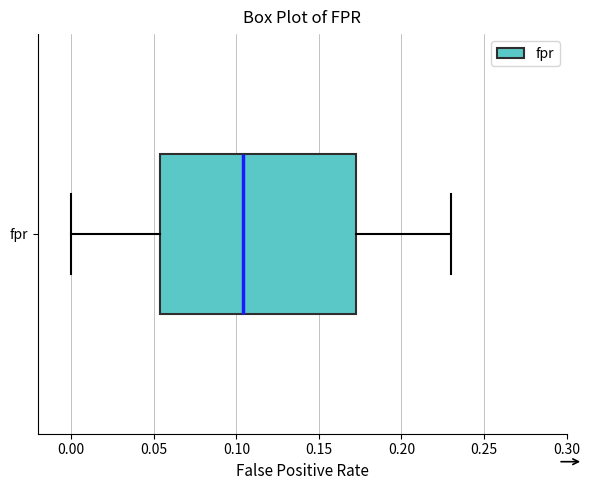

Read this box plot against the x-axis: the position of the median line, the range covered by the box, and the ends of both whiskers. The values are not printed on the chart, so give them approximately, as read against the axis.

median 0.105, box 0.055 to 0.175, whiskers 0.000 to 0.230